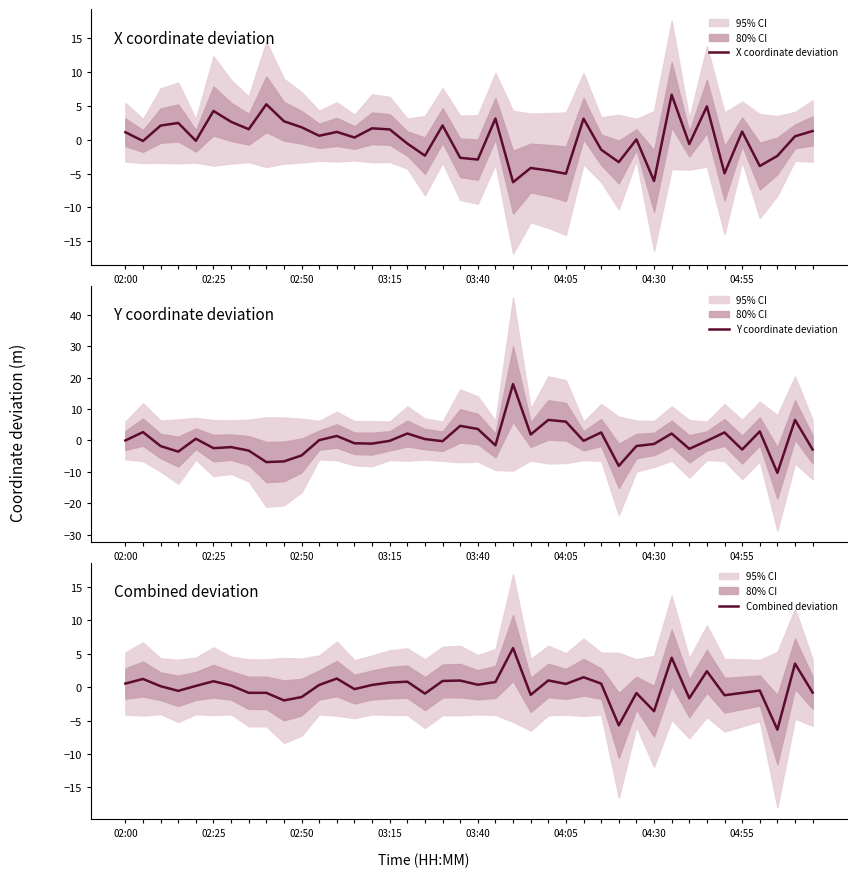

The value of X coordinate deviation at 13 is 0.3. True or false?

True